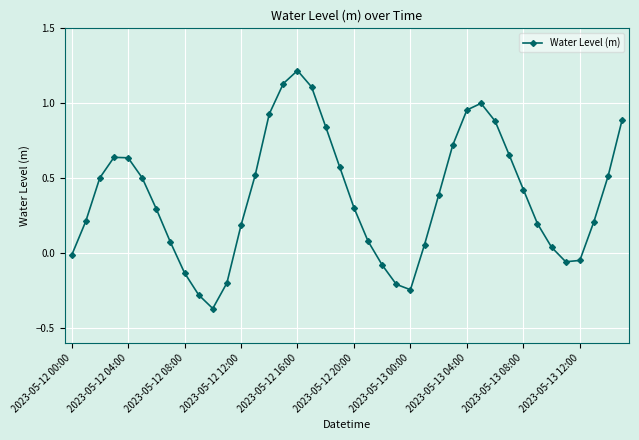

What is the sum of all values?

15.0